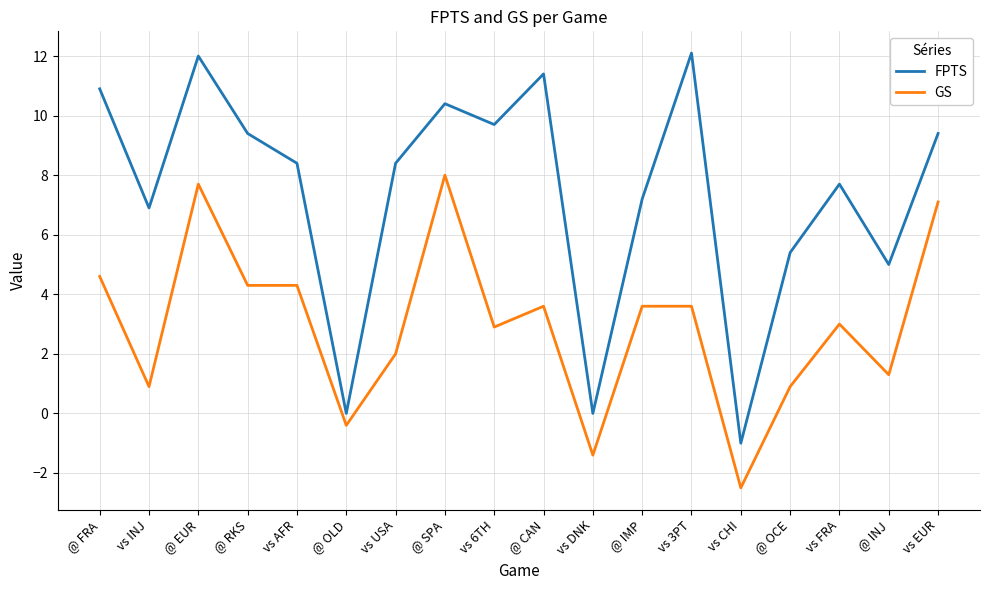

Where does the GS series first go above 3?

@ FRA